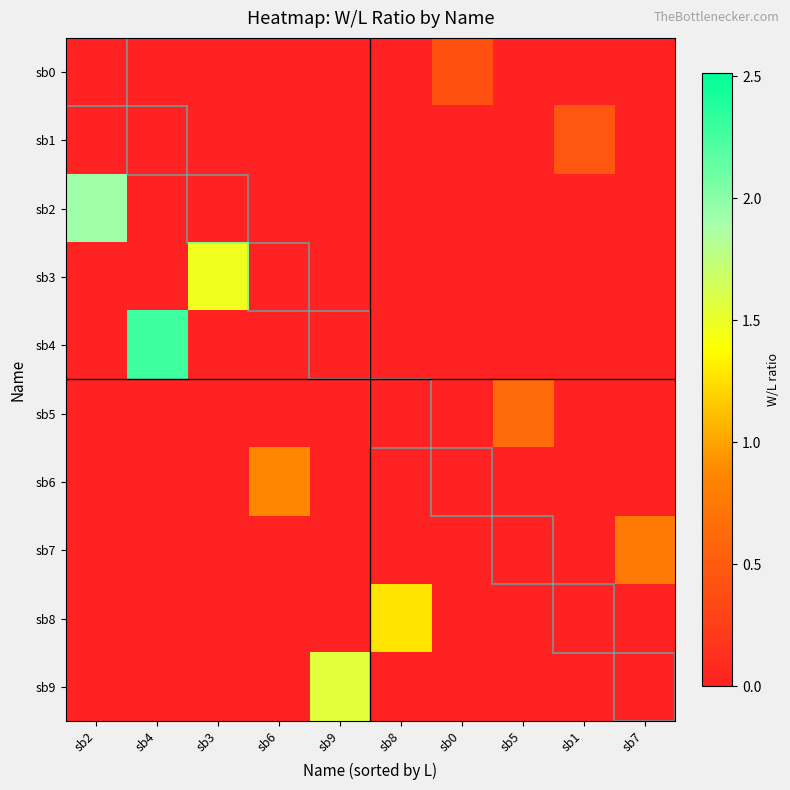

Reading right to left, list all the values displayed in this chart.

sb0: sb7=0.0	sb1=0.0	sb5=0.0	sb0=0.4	sb8=0.0	sb9=0.0	sb6=0.0	sb3=0.0	sb4=0.0	sb2=0.0
sb1: sb7=0.0	sb1=0.5	sb5=0.0	sb0=0.0	sb8=0.0	sb9=0.0	sb6=0.0	sb3=0.0	sb4=0.0	sb2=0.0
sb2: sb7=0.0	sb1=0.0	sb5=0.0	sb0=0.0	sb8=0.0	sb9=0.0	sb6=0.0	sb3=0.0	sb4=0.0	sb2=1.9
sb3: sb7=0.0	sb1=0.0	sb5=0.0	sb0=0.0	sb8=0.0	sb9=0.0	sb6=0.0	sb3=1.5	sb4=0.0	sb2=0.0
sb4: sb7=0.0	sb1=0.0	sb5=0.0	sb0=0.0	sb8=0.0	sb9=0.0	sb6=0.0	sb3=0.0	sb4=2.3	sb2=0.0
sb5: sb7=0.0	sb1=0.0	sb5=0.6	sb0=0.0	sb8=0.0	sb9=0.0	sb6=0.0	sb3=0.0	sb4=0.0	sb2=0.0
sb6: sb7=0.0	sb1=0.0	sb5=0.0	sb0=0.0	sb8=0.0	sb9=0.0	sb6=0.9	sb3=0.0	sb4=0.0	sb2=0.0
sb7: sb7=0.8	sb1=0.0	sb5=0.0	sb0=0.0	sb8=0.0	sb9=0.0	sb6=0.0	sb3=0.0	sb4=0.0	sb2=0.0
sb8: sb7=0.0	sb1=0.0	sb5=0.0	sb0=0.0	sb8=1.3	sb9=0.0	sb6=0.0	sb3=0.0	sb4=0.0	sb2=0.0
sb9: sb7=0.0	sb1=0.0	sb5=0.0	sb0=0.0	sb8=0.0	sb9=1.6	sb6=0.0	sb3=0.0	sb4=0.0	sb2=0.0